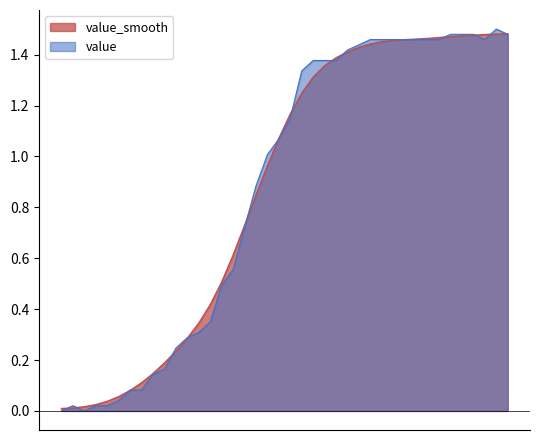

Where is the data nearest to the value 0?

2020-02-27